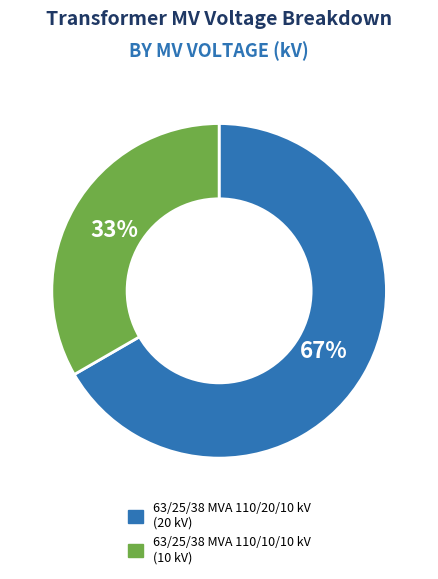

Is the sum of 63/25/38 MVA 110/20/10 kV and 63/25/38 MVA 110/10/10 kV greater than half?

Yes